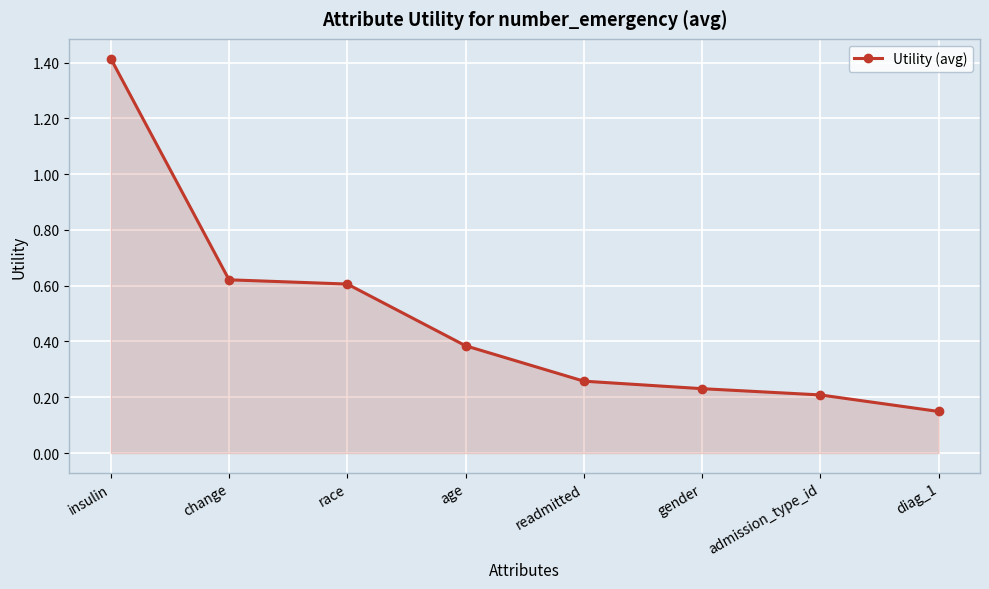

Rank the categories by value from lowest to highest.

diag_1, admission_type_id, gender, readmitted, age, race, change, insulin